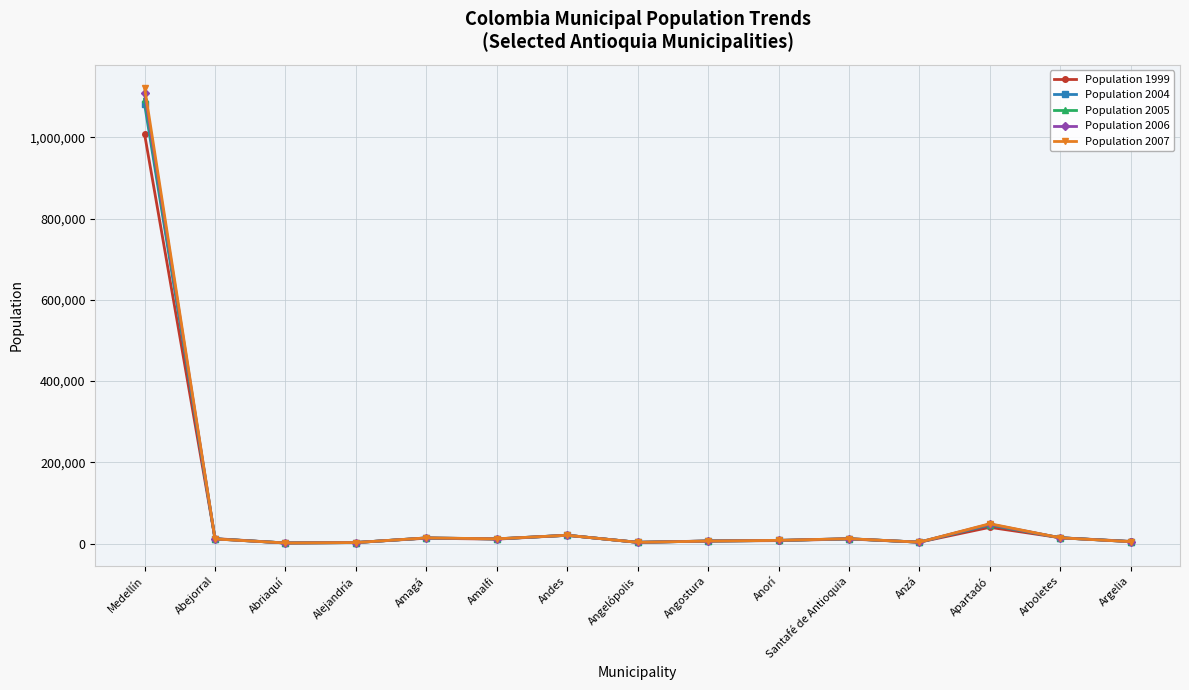

At which category is the sum across all series the highest?

Medellín